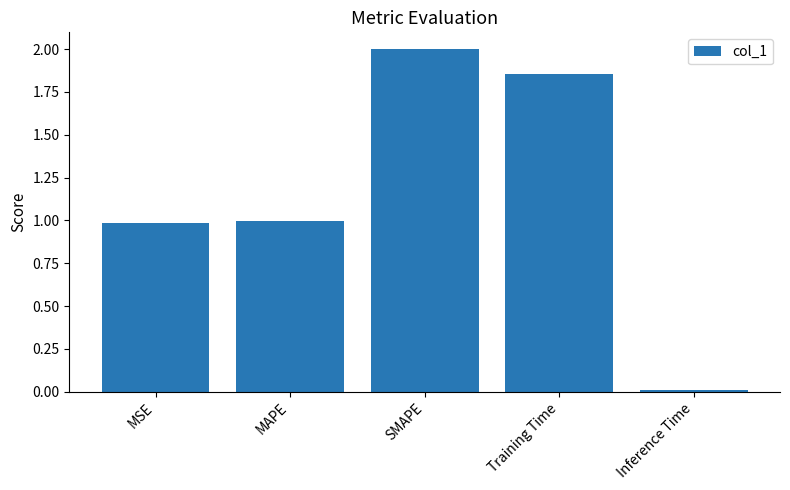

What is the difference between the second highest and second lowest values?

0.9